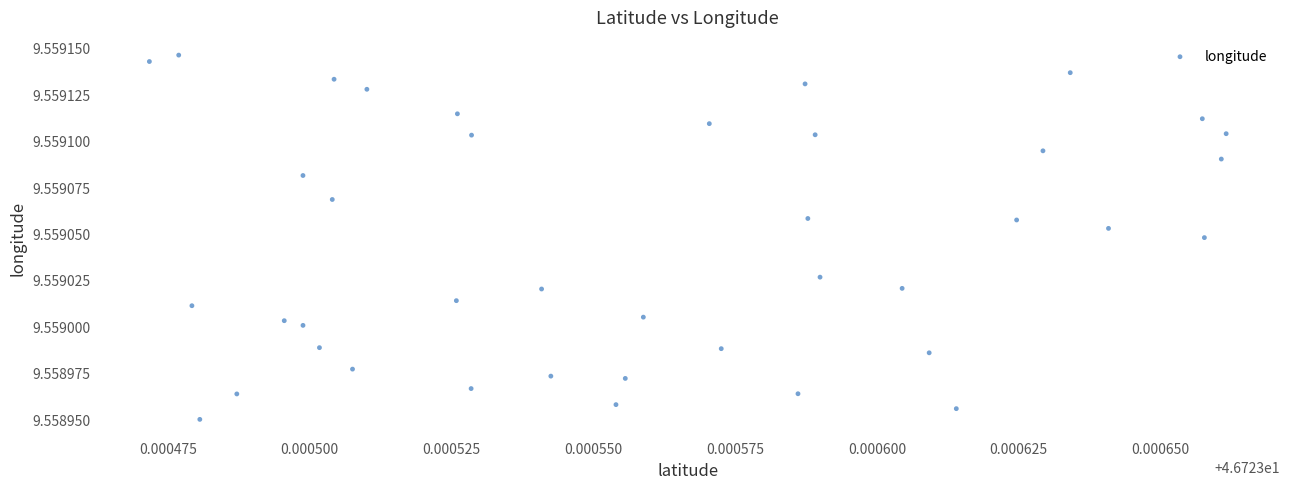

Count the number of points in this scatter plot.

40